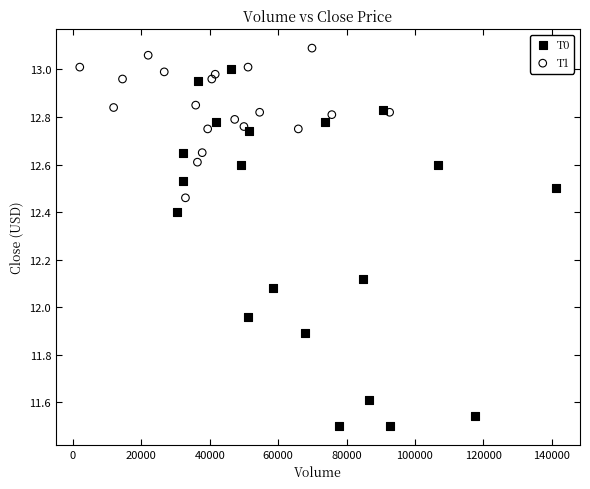

Which series contains the lowest Y value?

T0